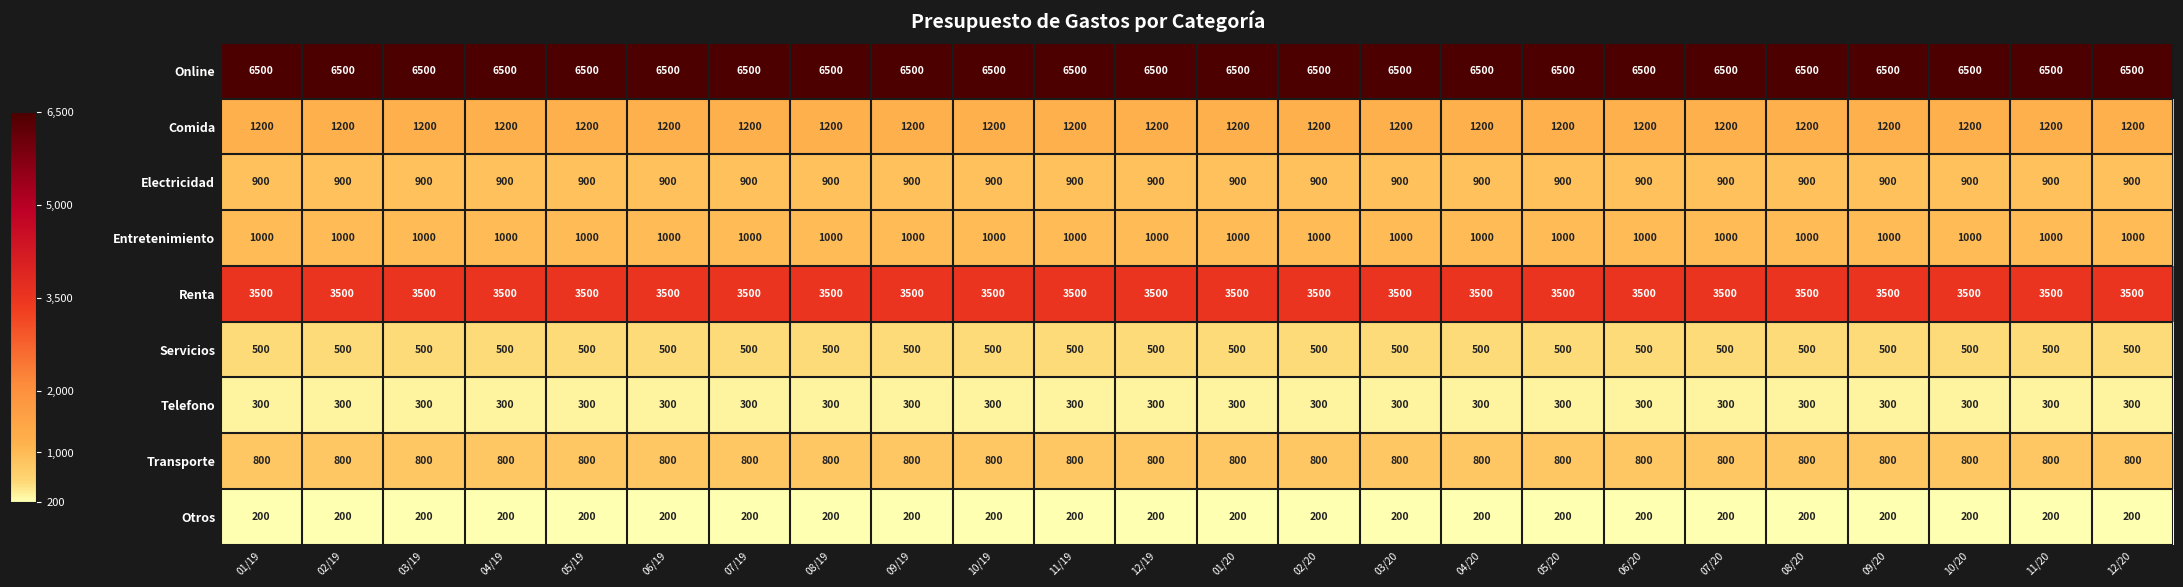

How many series are shown in this chart?

9